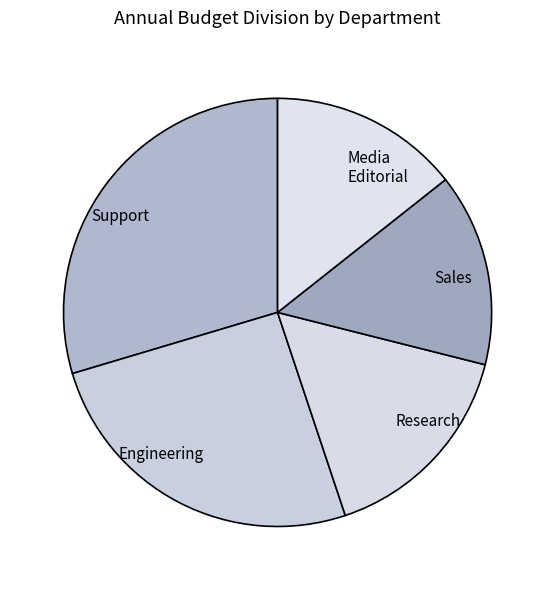

Is there any slice that represents more than half of the pie?

No